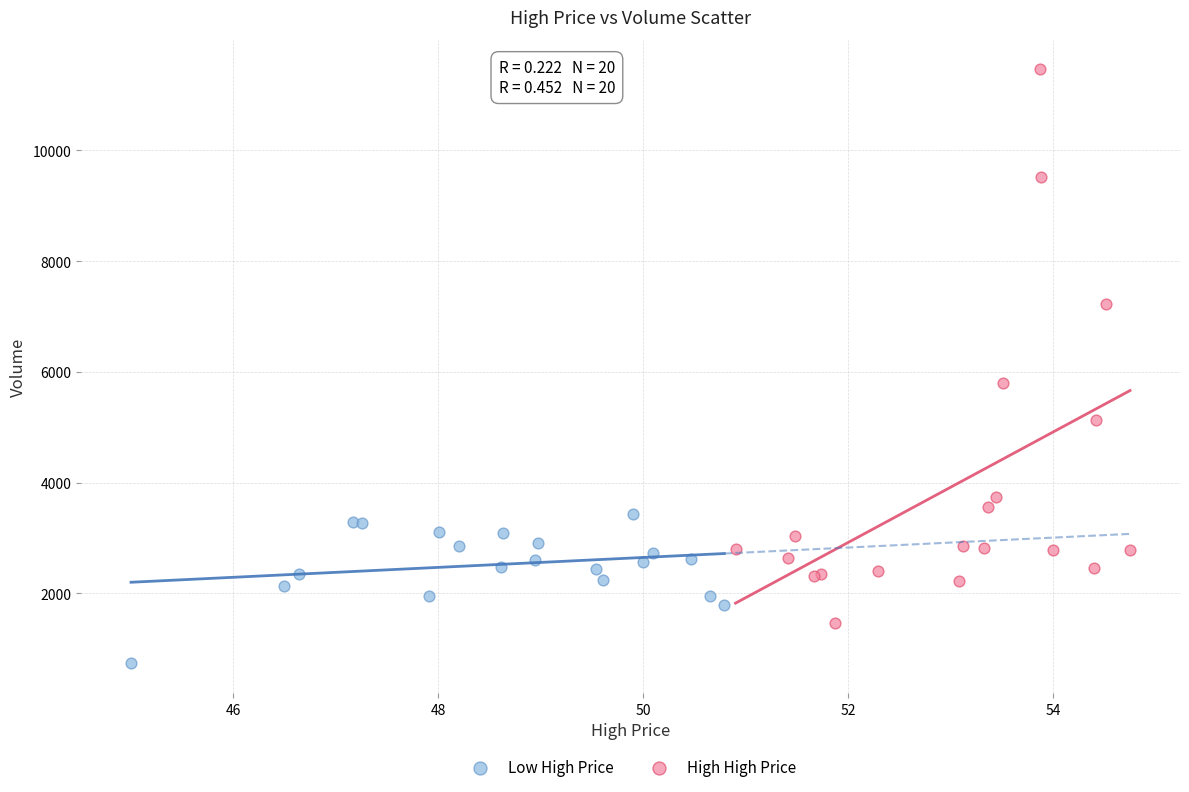

Which series has the largest Y range (max minus min)?

High High Price